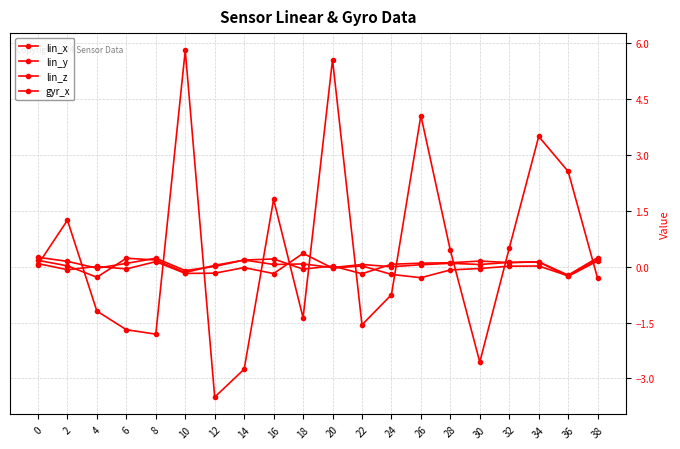

What is the sum of the lin_x values at 28 and 8?

0.1